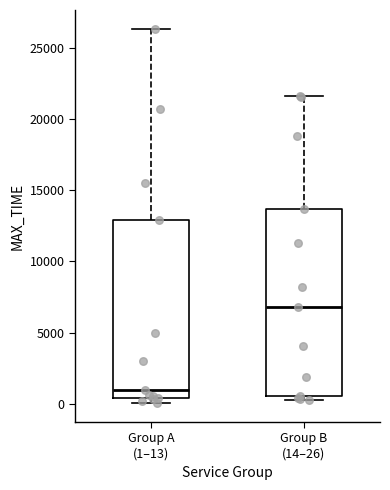

Reading left to right, read every box against the y-axis: the position of its median line, the range the box covers, and the ends of its whiskers. The values are not printed on the chart, so give them approximately, as read against the axis.

Group A (1–13): median 1000, box 500 to 13000, whiskers 0 to 26500
Group B (14–26): median 7000, box 500 to 13500, whiskers 500 (just below the box's lower edge) to 21500